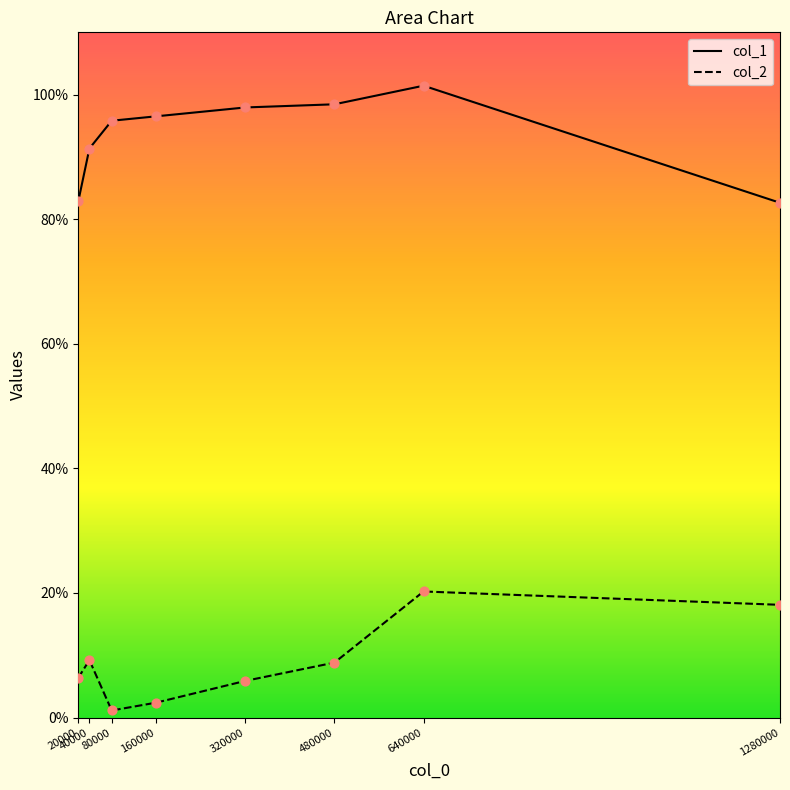

What is the total value across all series at 320000?

103.8